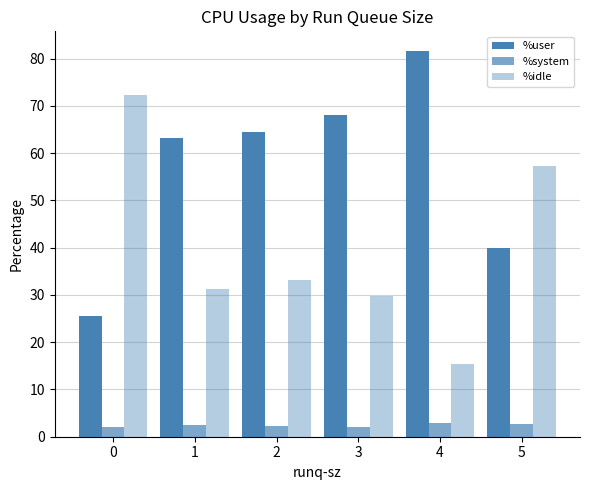

True or false: %user has a value of 81.7 at 4.

True